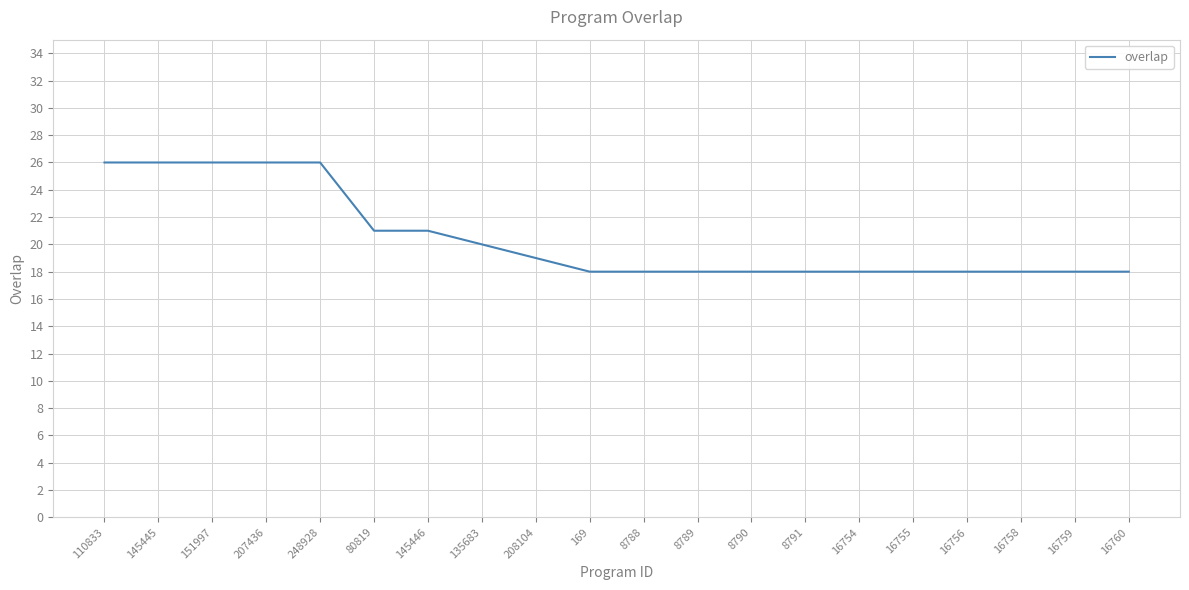

True or false: the data shows 21 at 145446.

True